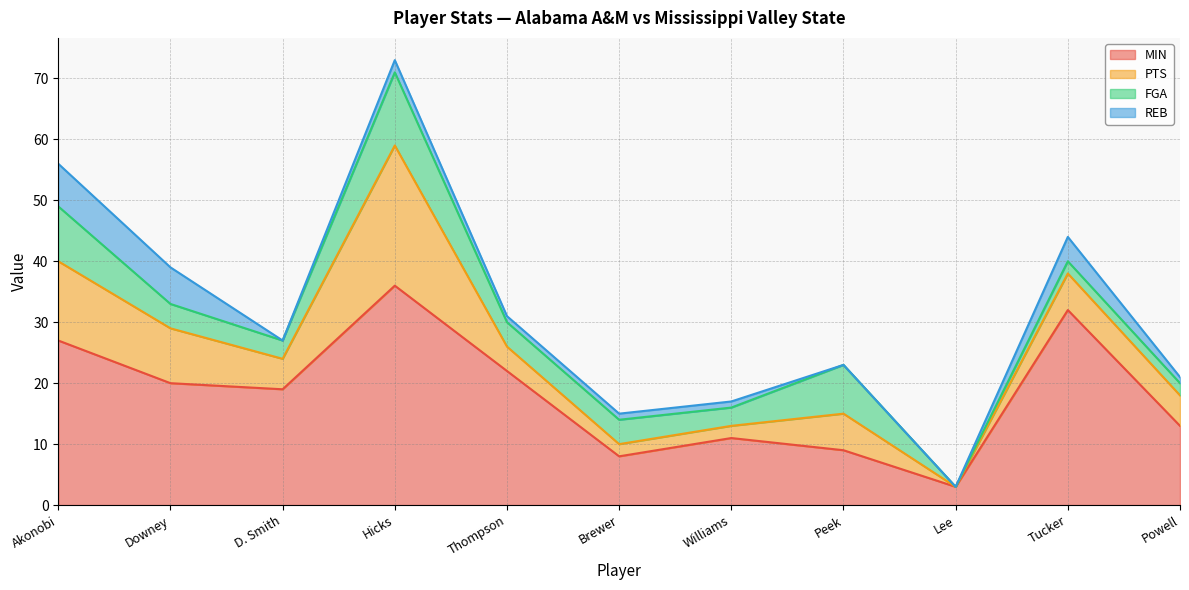

What position from the left is D. Smith?

3